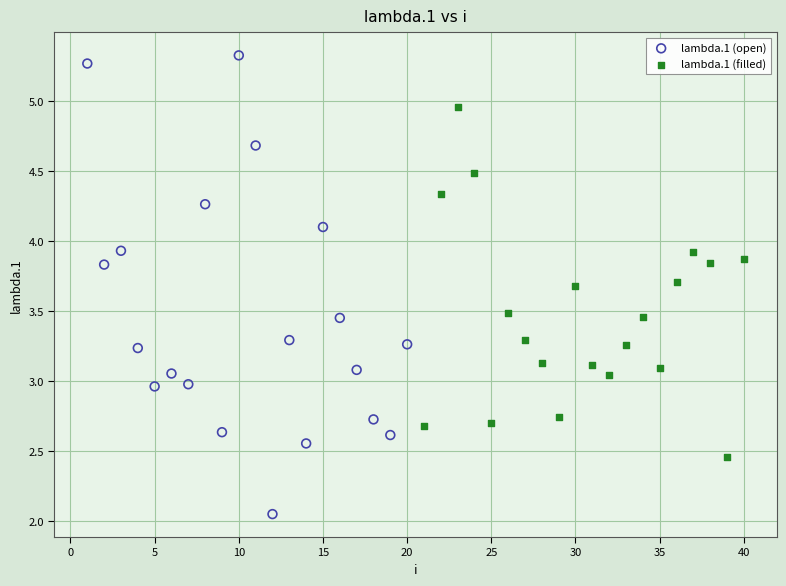

Which series contains the highest Y value?

lambda.1 (open)